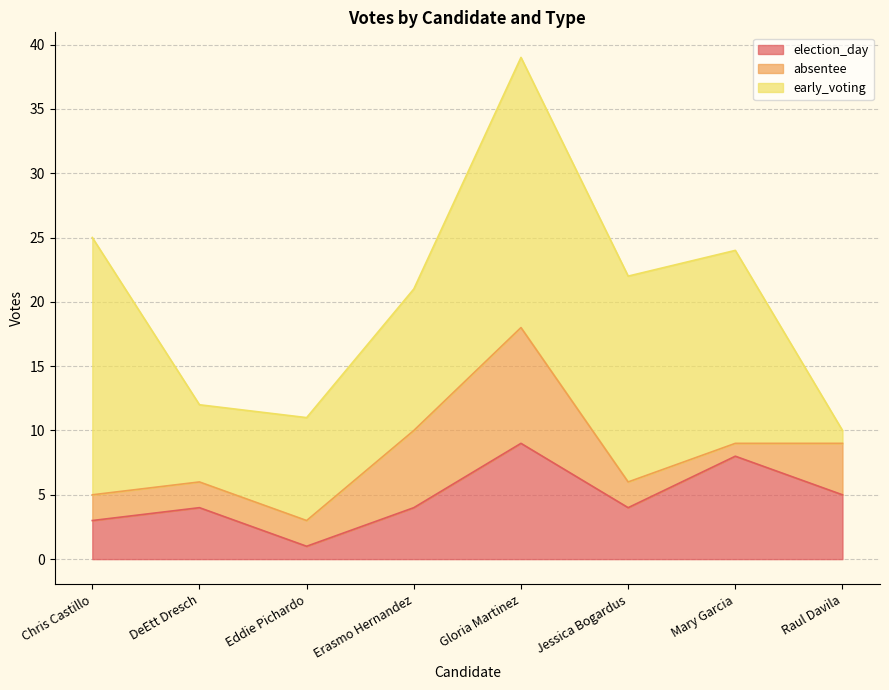

What is the sum of the early_voting values at Mary Garcia and Erasmo Hernandez?

26